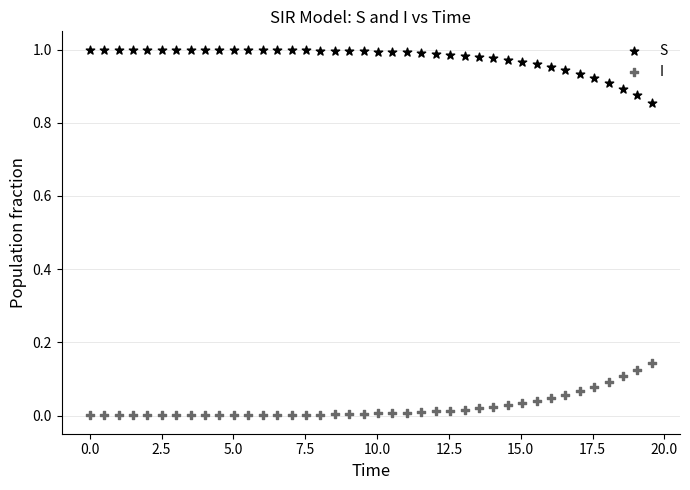

Which series reaches the maximum Y coordinate?

S